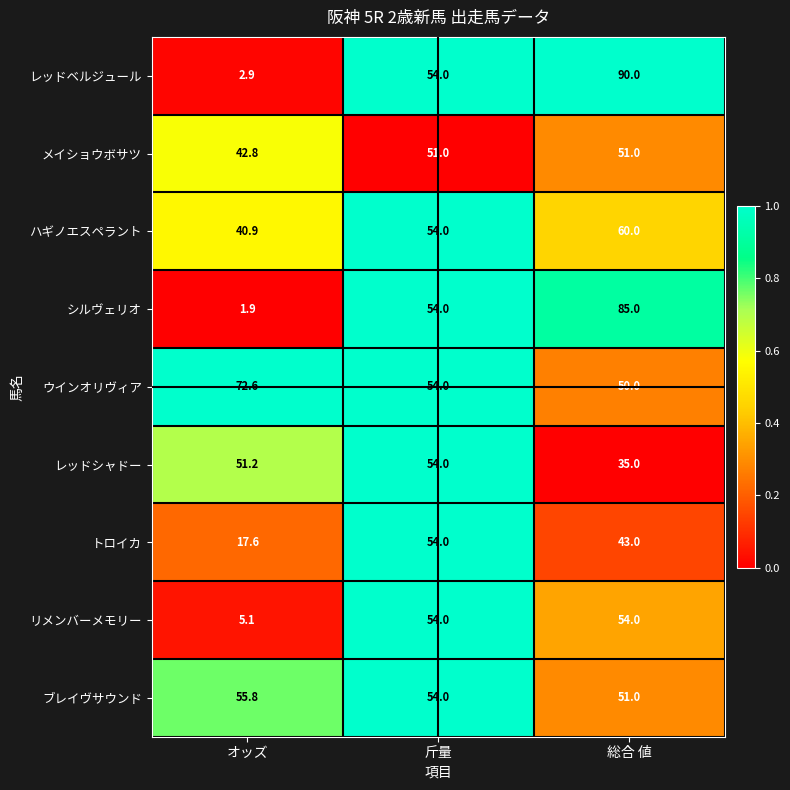

Count the number of data series in this chart.

9